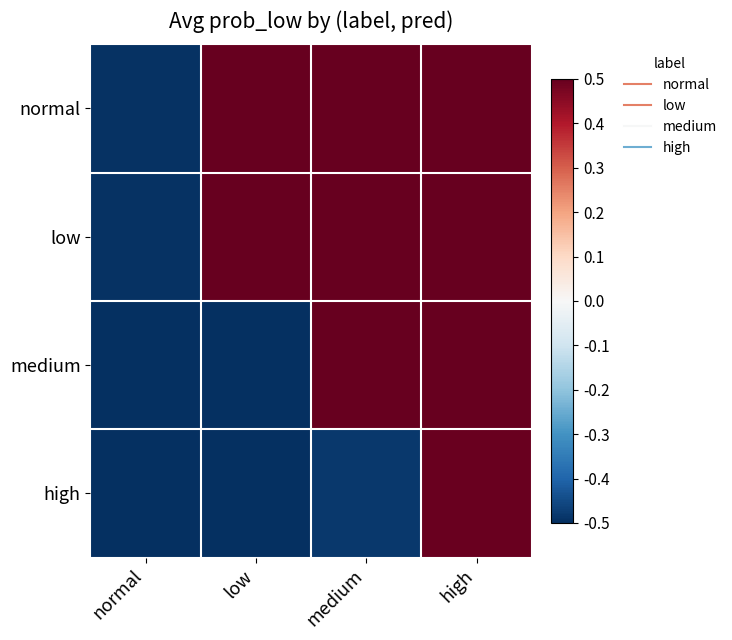

Reading left to right, transcribe all the data shown in this chart.

normal: normal=-0.5	low=0.5	medium=0.5	high=0.5
low: normal=-0.5	low=0.5	medium=0.5	high=0.5
medium: normal=-0.5	low=-0.5	medium=0.5	high=0.5
high: normal=-0.5	low=-0.5	medium=-0.5	high=0.5